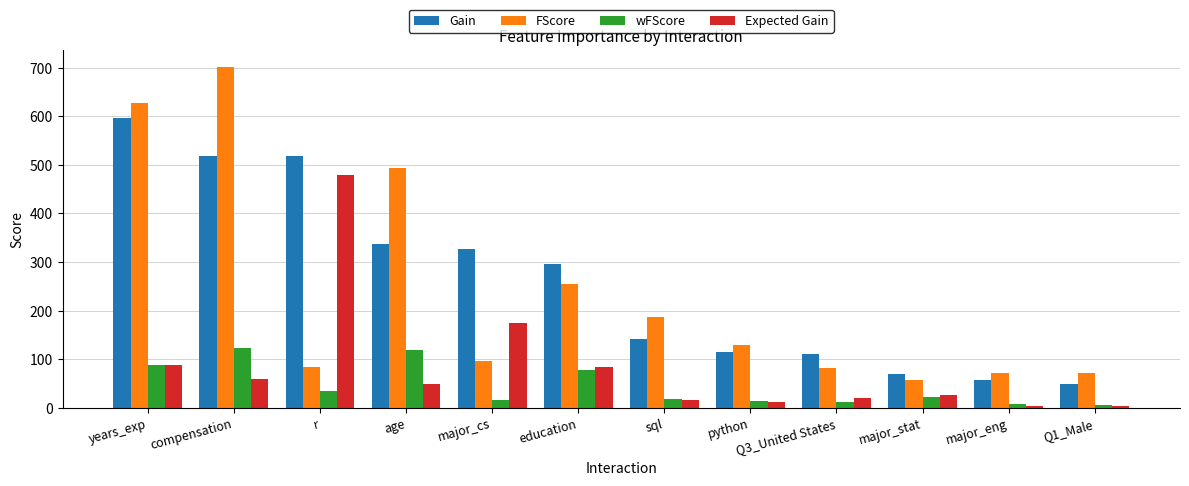

What is the value of the Expected Gain bar at the 12th from the left?

4.1